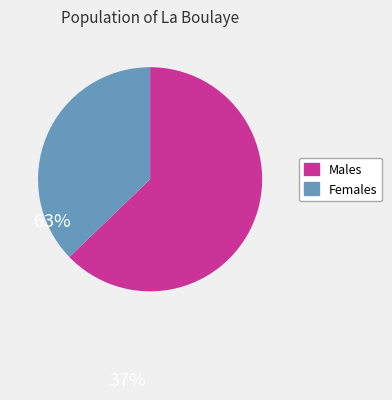

Is there any slice that represents more than half of the pie?

Yes